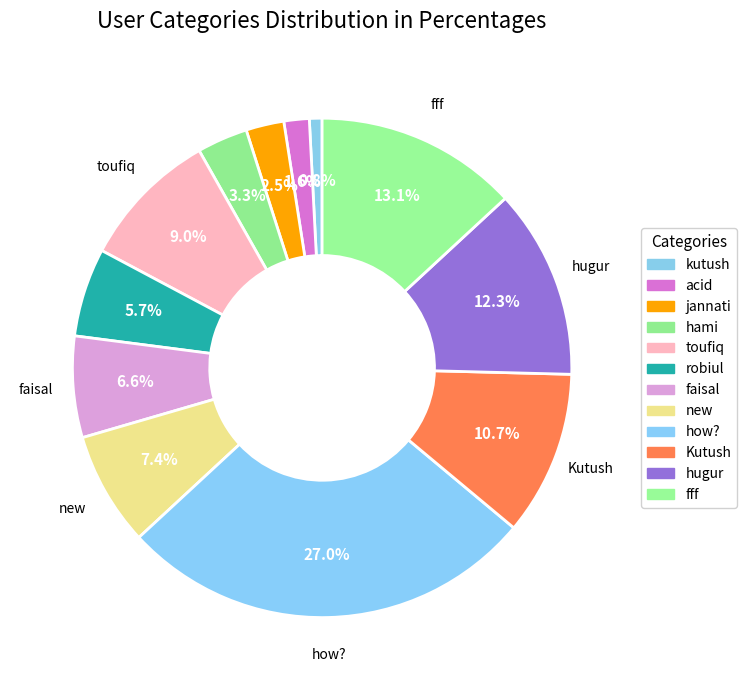

To the nearest percent, what is the average slice percentage?

8%